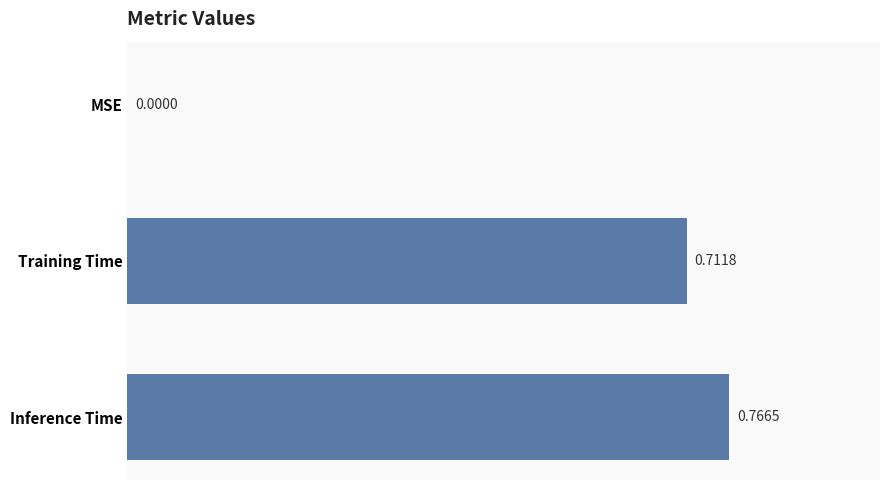

At which label is the value closest to 0?

MSE